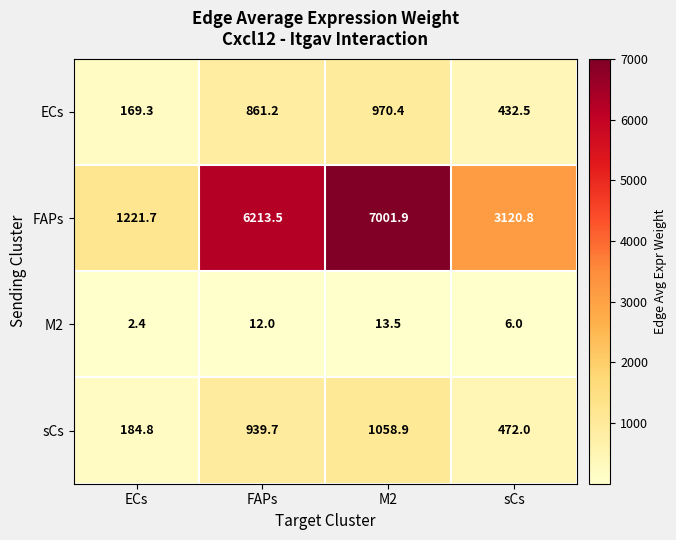

Which series has the largest total across all categories?

FAPs